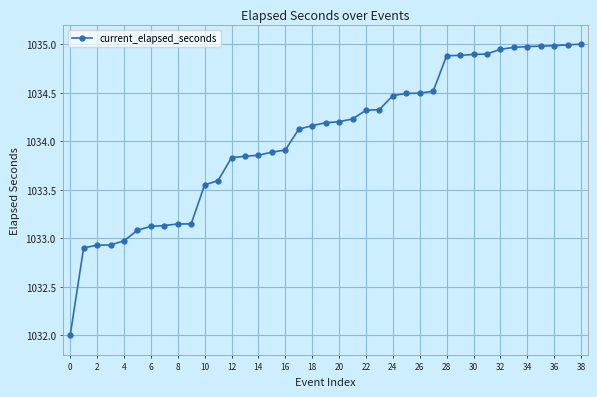

What is the average value?

1034.0